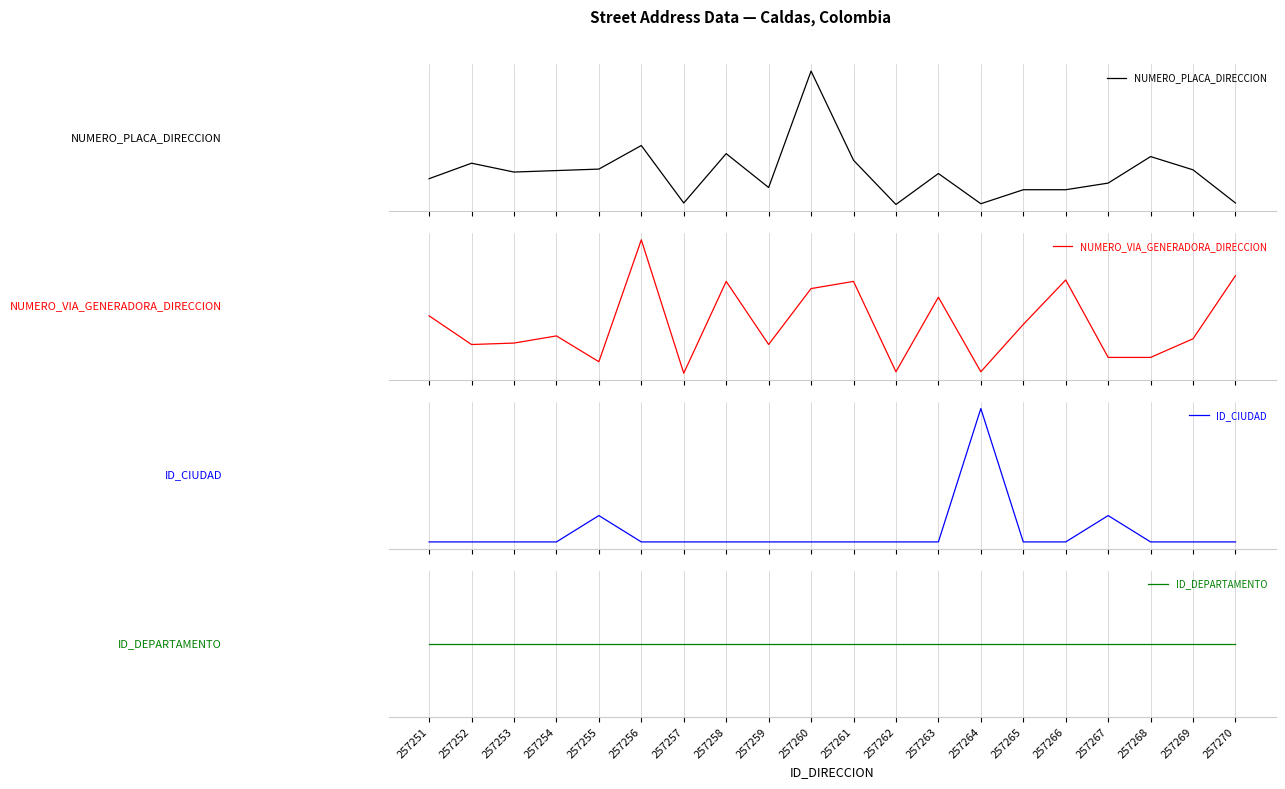

What are all the series names shown in the legend?

NUMERO_PLACA_DIRECCION, NUMERO_VIA_GENERADORA_DIRECCION, ID_CIUDAD, ID_DEPARTAMENTO